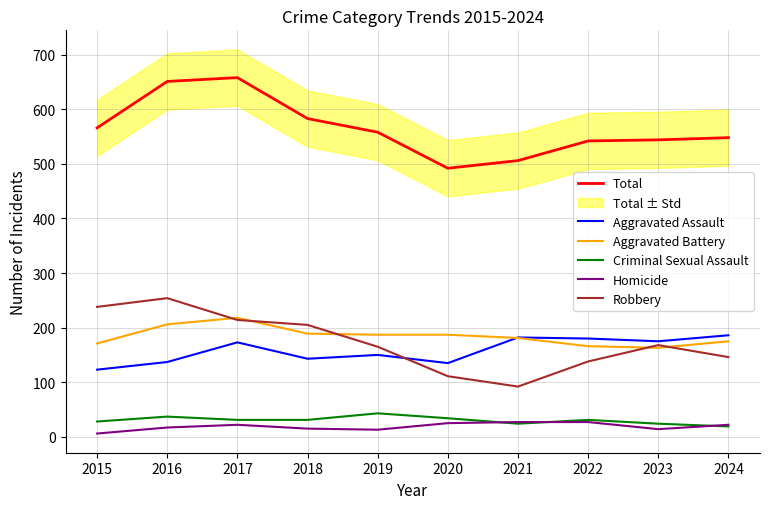

What is the value of the Aggravated Assault point at the 6th from the left?

135